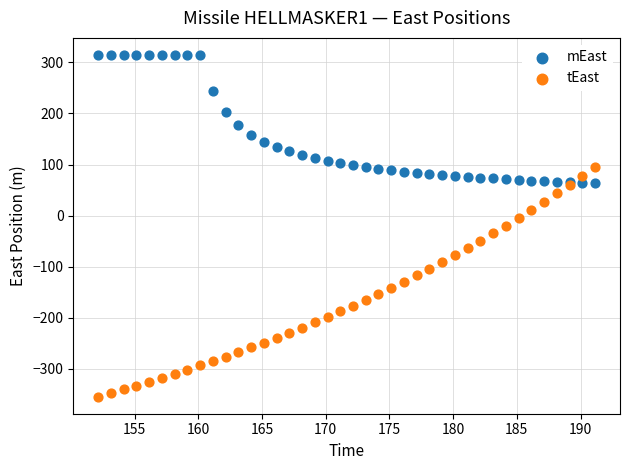

Which series has the largest Y range (max minus min)?

tEast